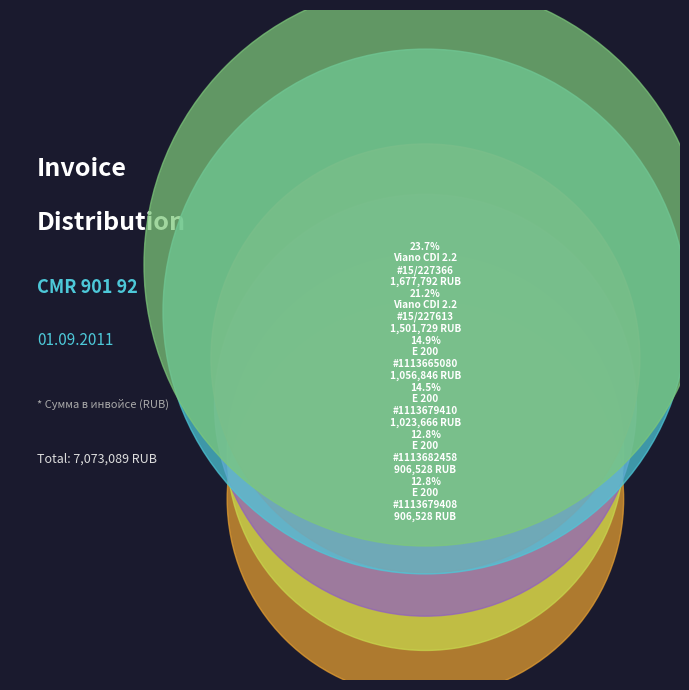

Which slice is the largest?

Mercedes-Benz Viano CDI 2.2 (15/227366)